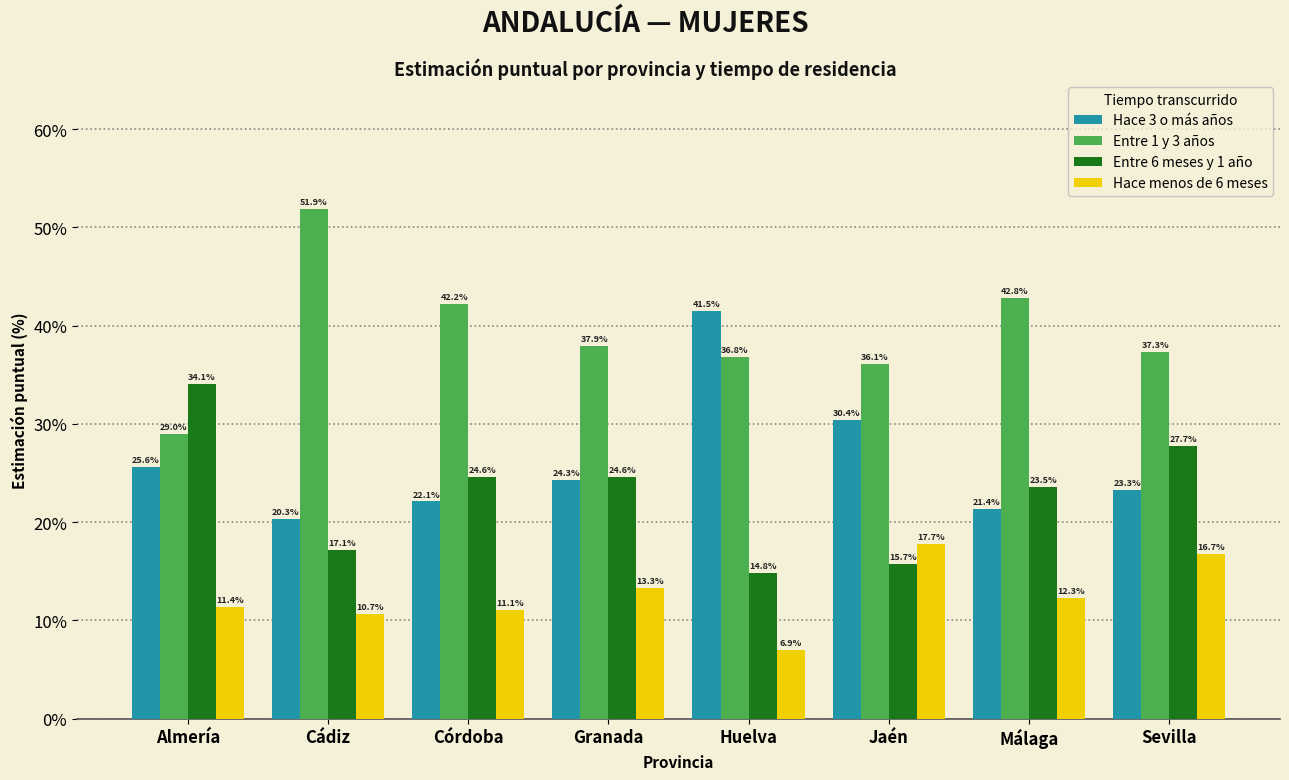

What are all the series names shown in the legend?

Hace 3 o más años, Entre 1 y 3 años, Entre 6 meses y 1 año, Hace menos de 6 meses